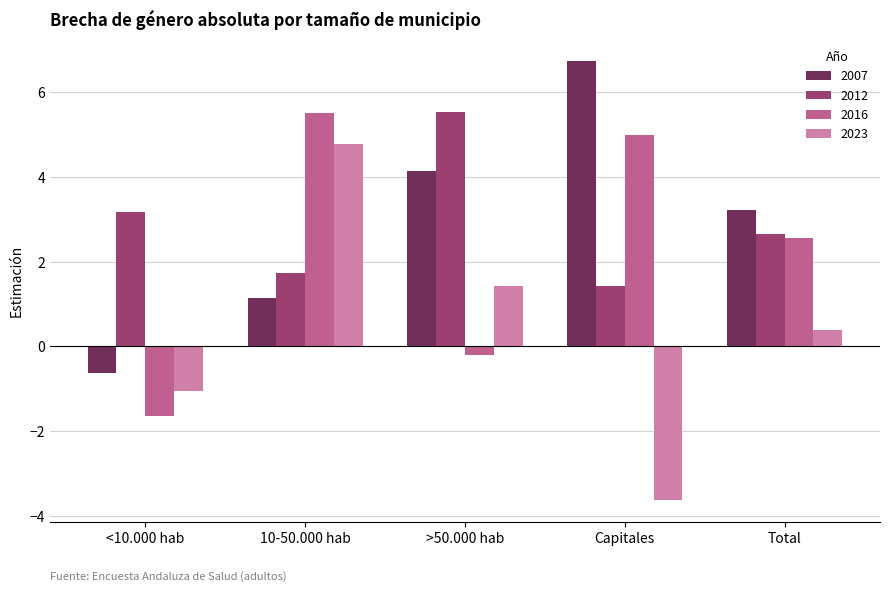

How many data points in 2023 are less than 0?

2